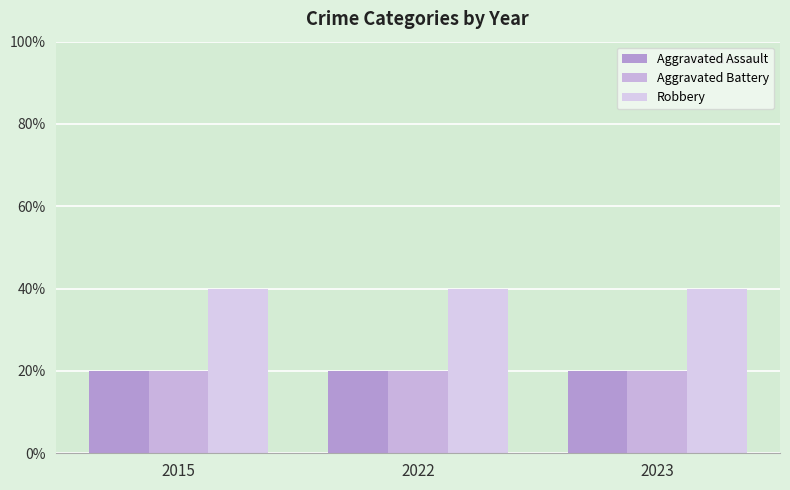

The value of Aggravated Assault at 2022 is 1. True or false?

True